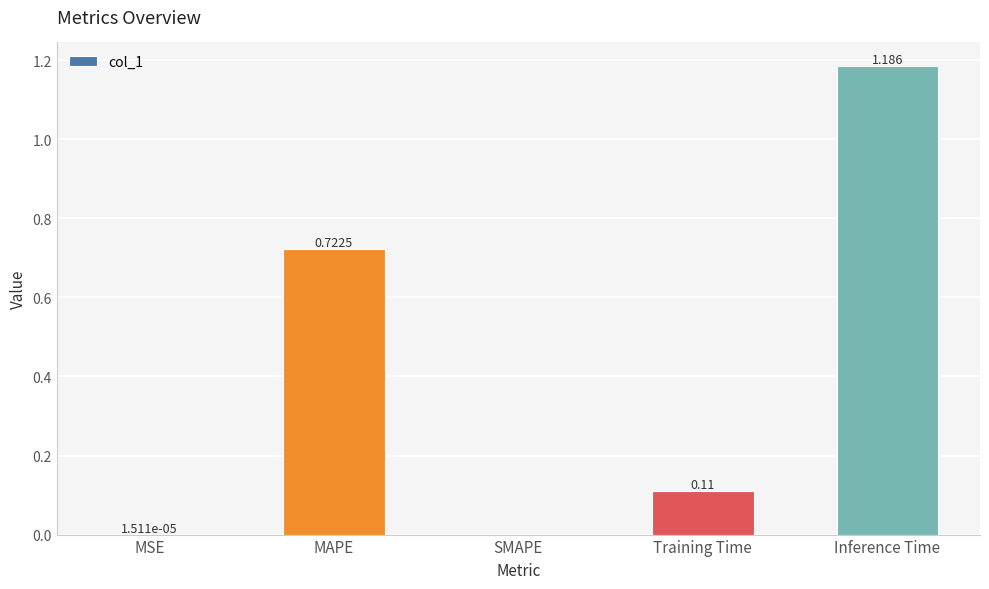

What is the change in value from MAPE to Inference Time?

+0.5